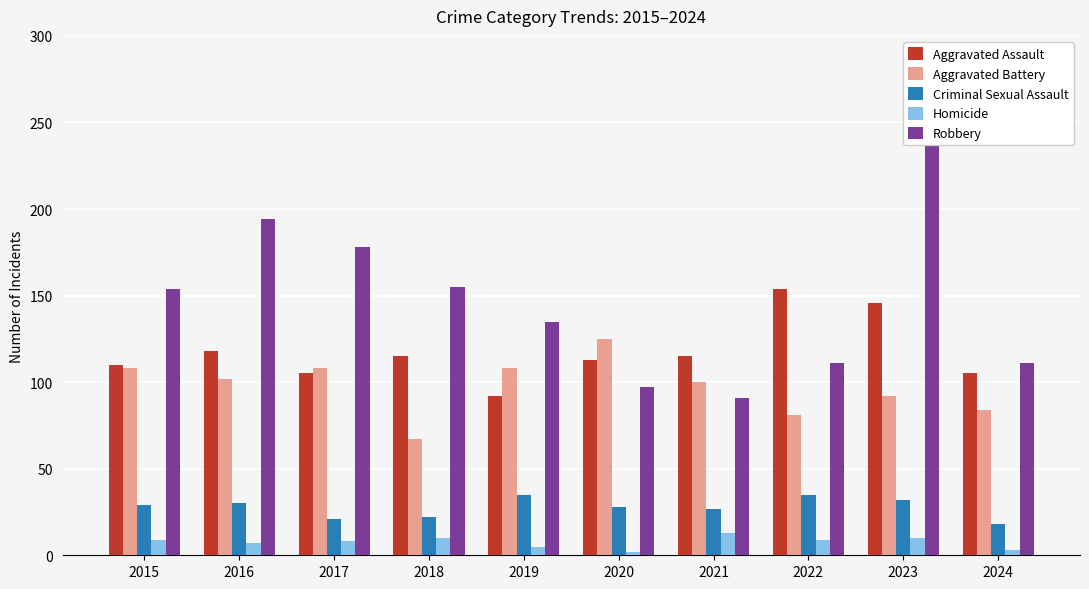

What are all the series names shown in the legend?

Aggravated Assault, Aggravated Battery, Criminal Sexual Assault, Homicide, Robbery